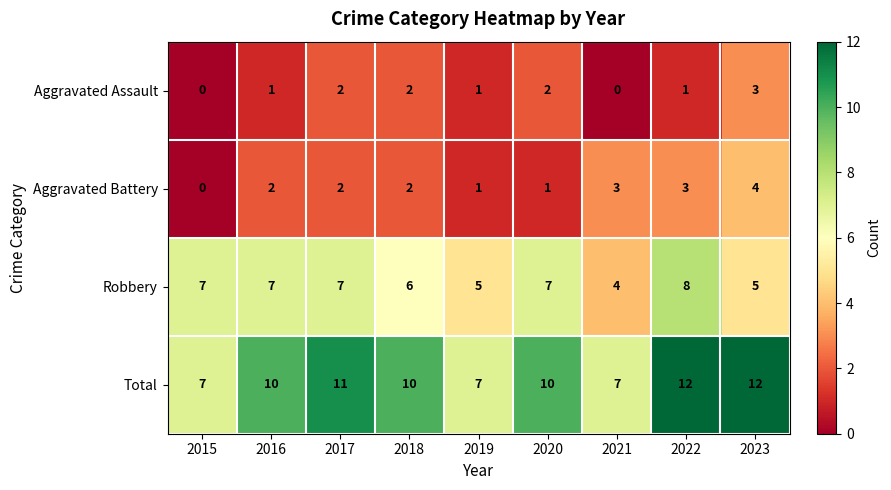

How many categories are shown in the chart?

9